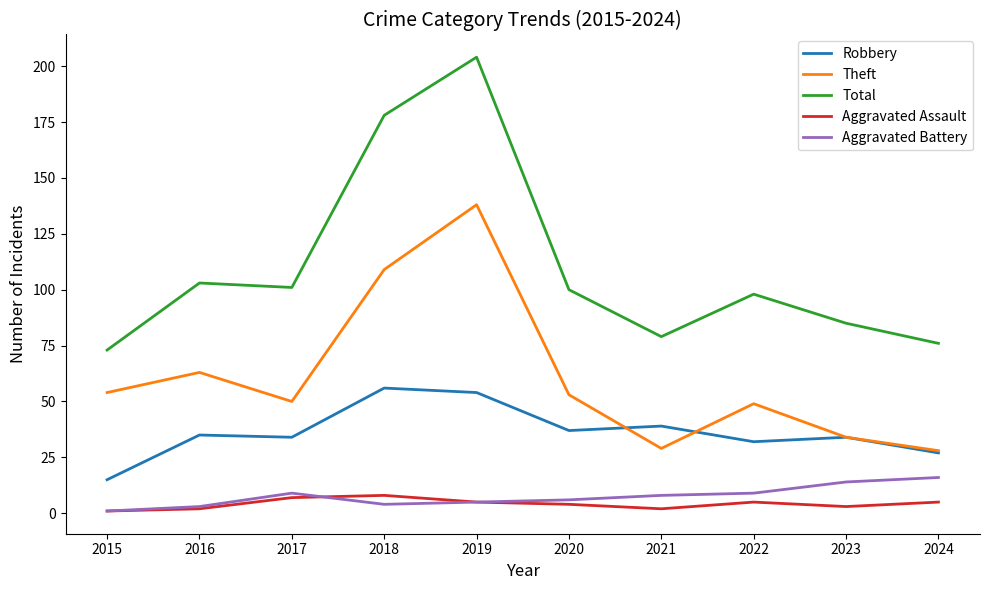

True or false: Theft and Aggravated Assault cross at least once.

False